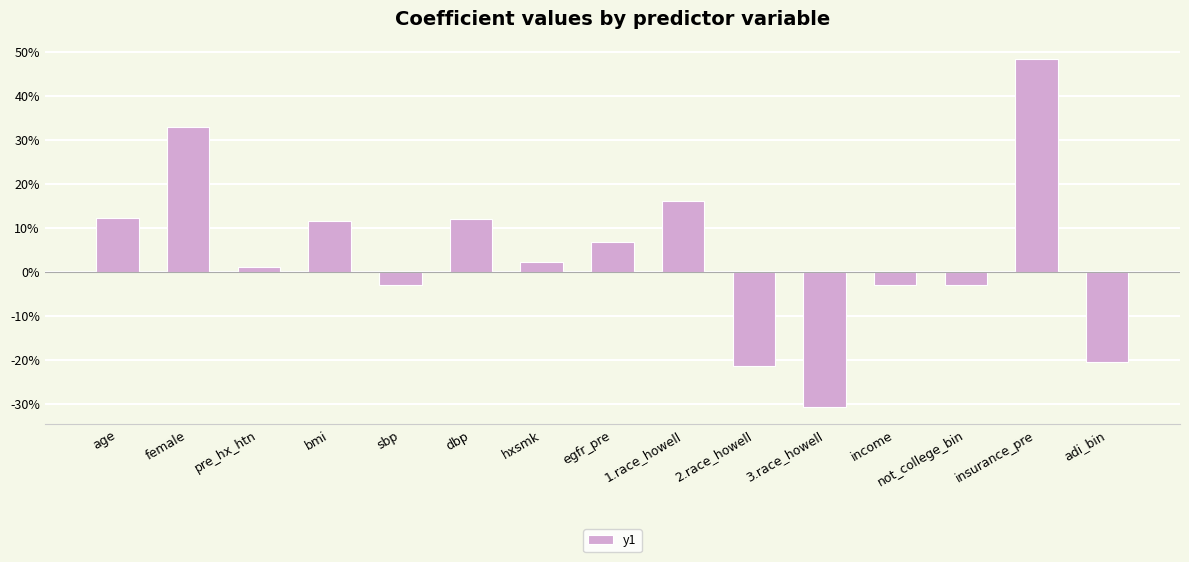

Does the chart contain any negative values?

Yes